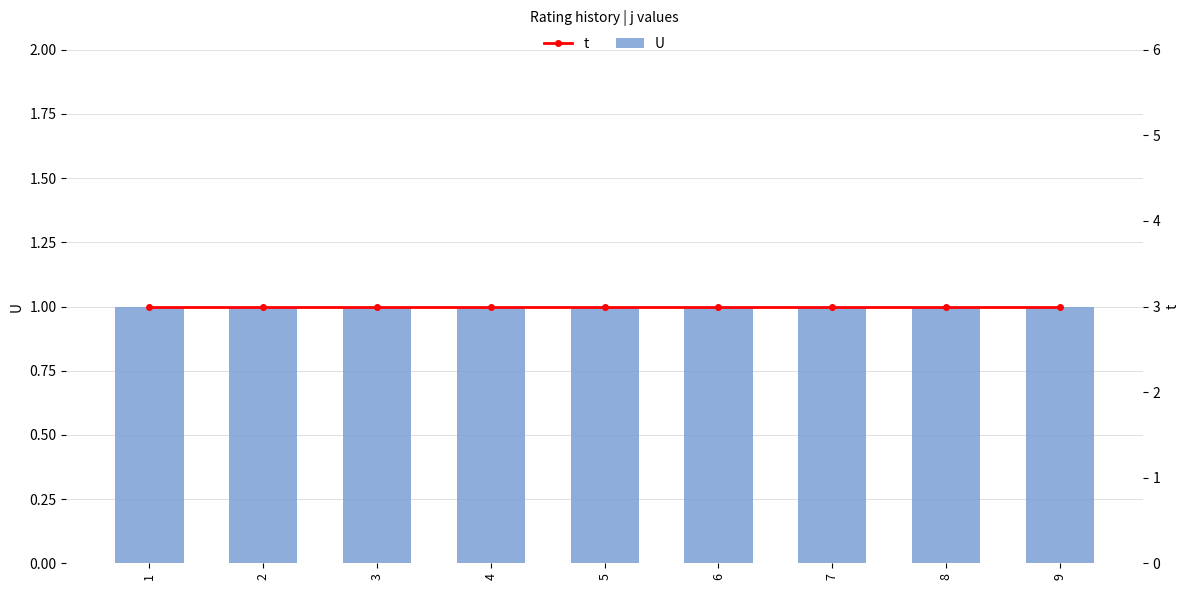

The t series shows 2 at 1. True or false?

False